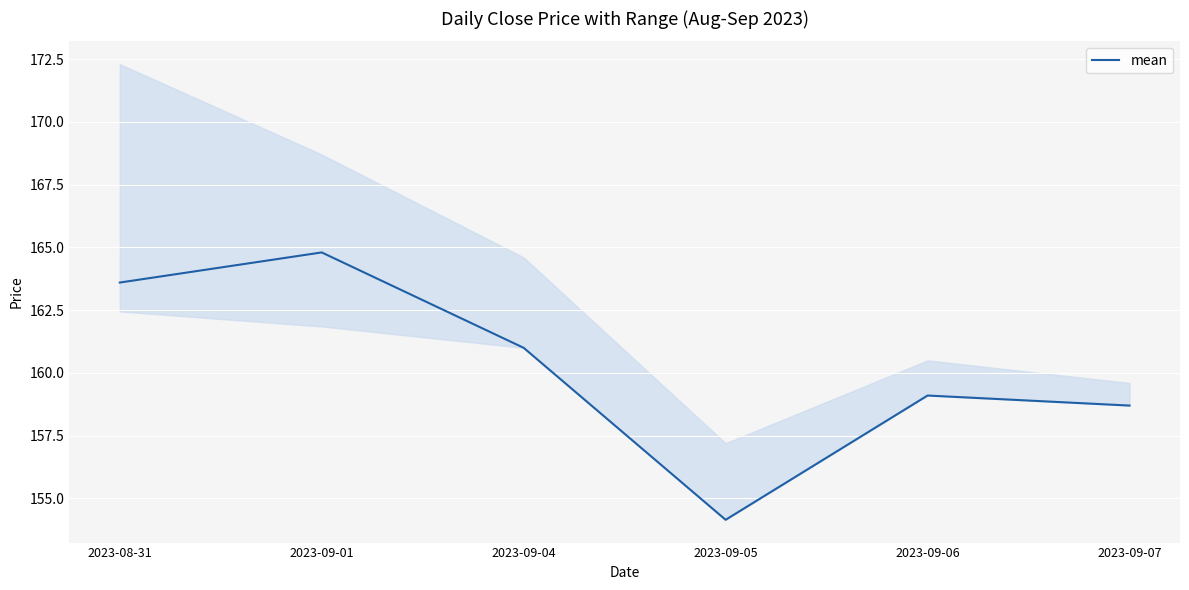

Where is the first local maximum?

2023-09-01